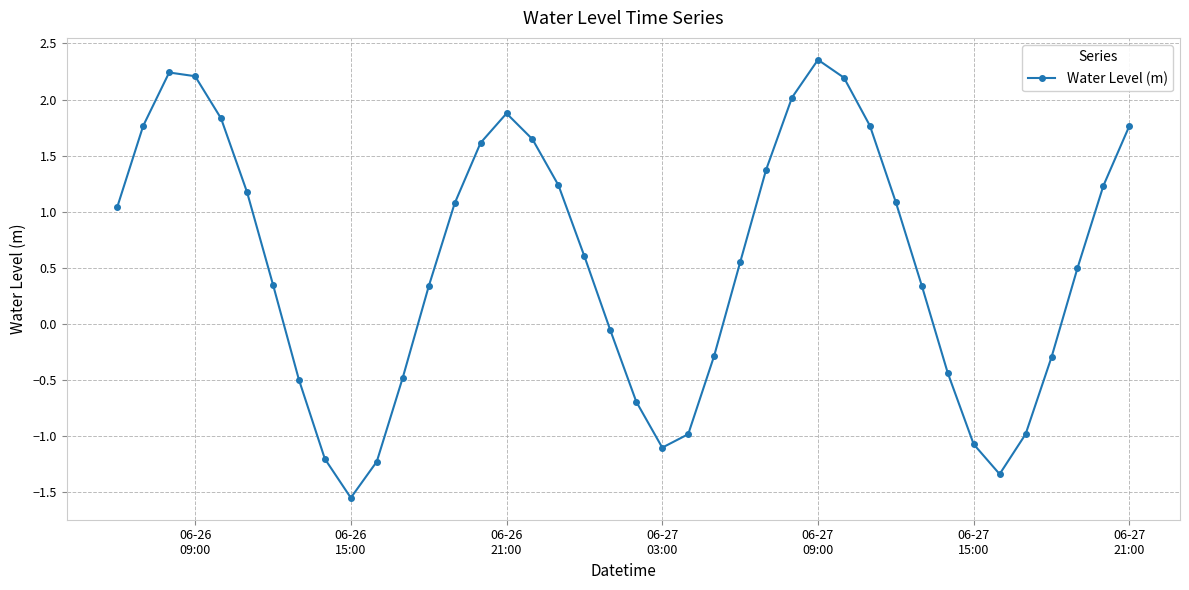

True or false: there are more than 1 points higher than both neighbors.

True